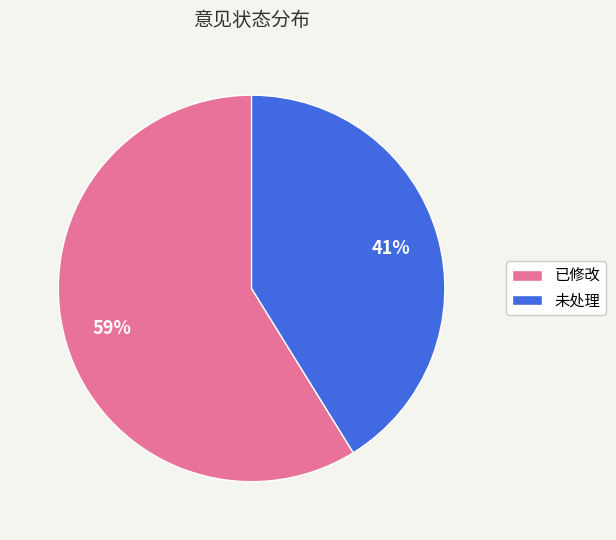

Approximately how many times larger is the value at 已修改 compared to 未处理?

1.4